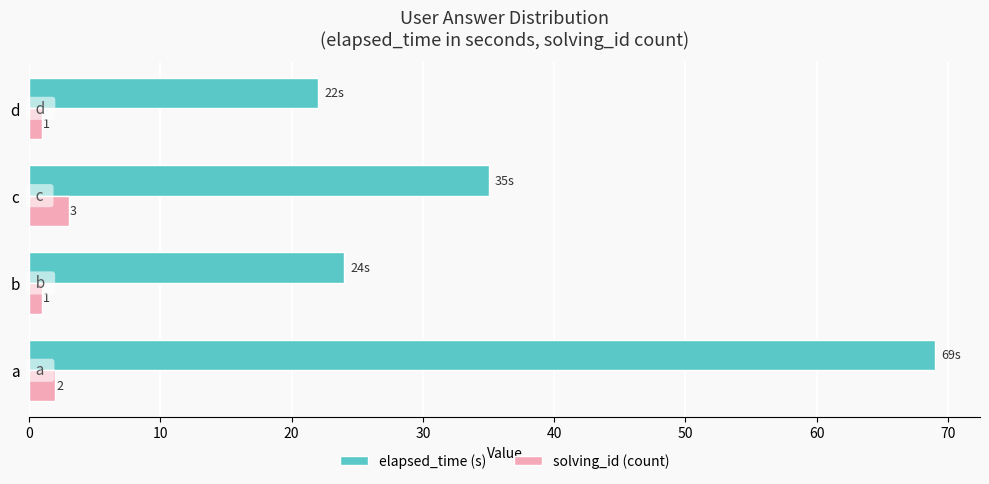

Is the value of elapsed_time (s) at d greater than the value of solving_id (count) at d?

Yes